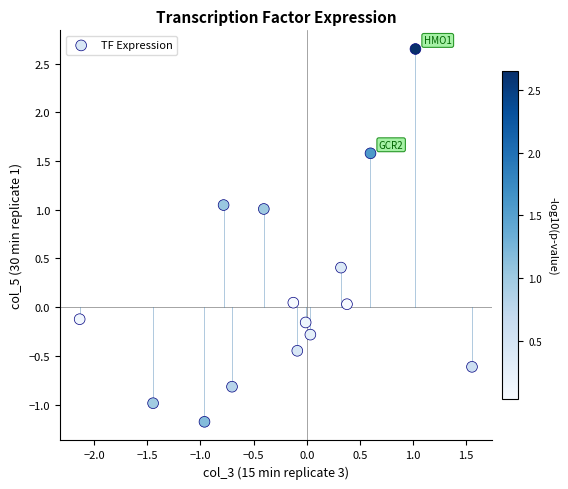

What is the range of Y values (max minus min)?

3.8